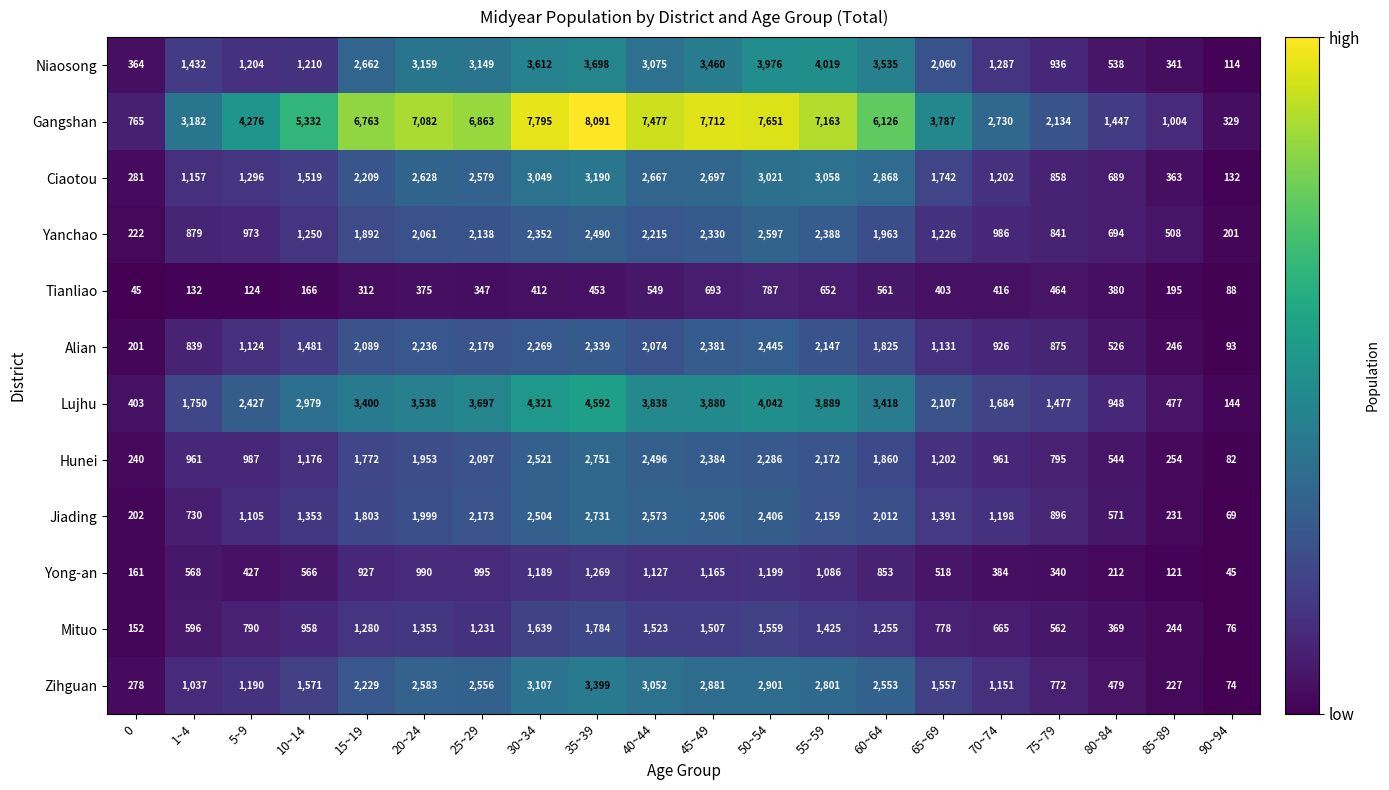

Which category has the highest value across all series?

35~39